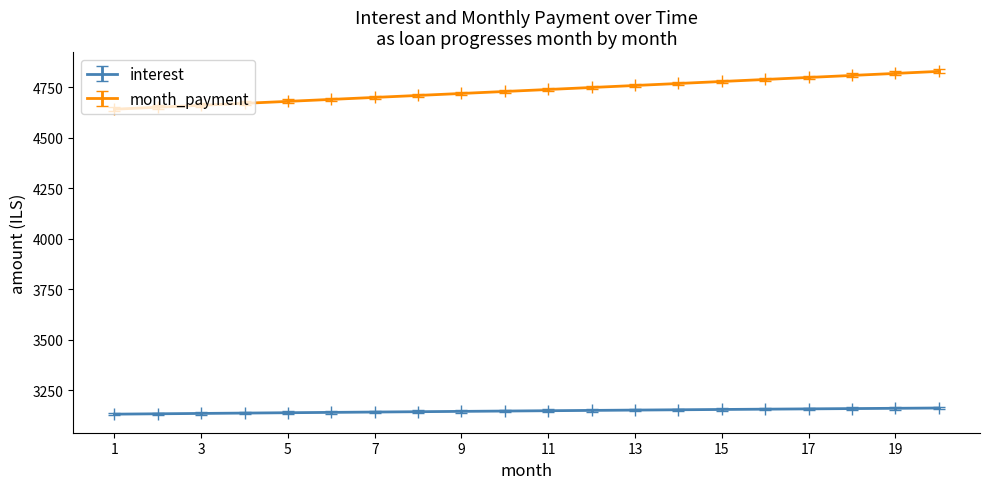

What is the highest value of the interest series?

3161.9